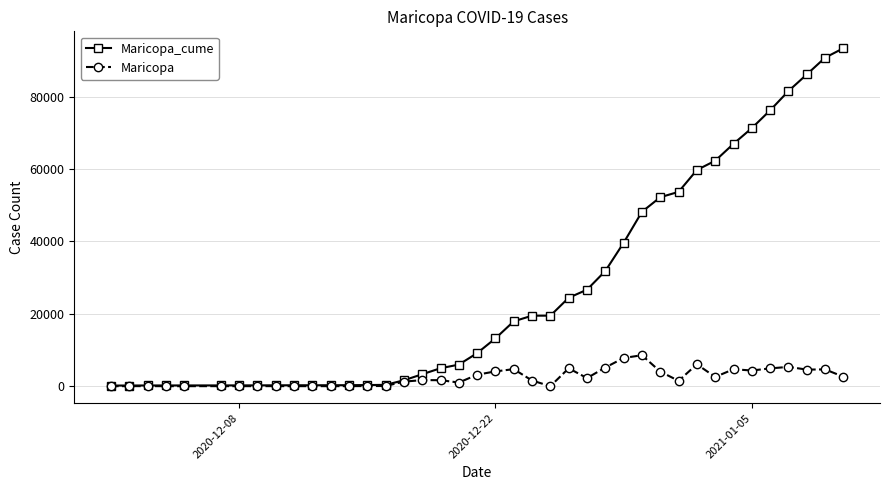

True or false: Maricopa has more than 1 points higher than both neighbors.

True